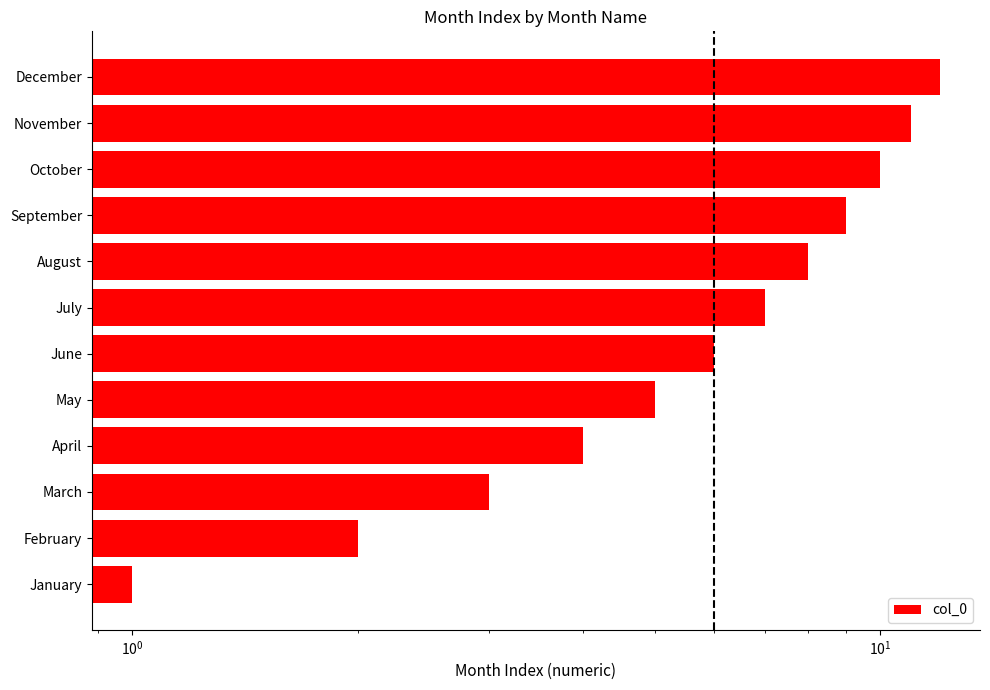

What is the maximum value shown in the chart?

12